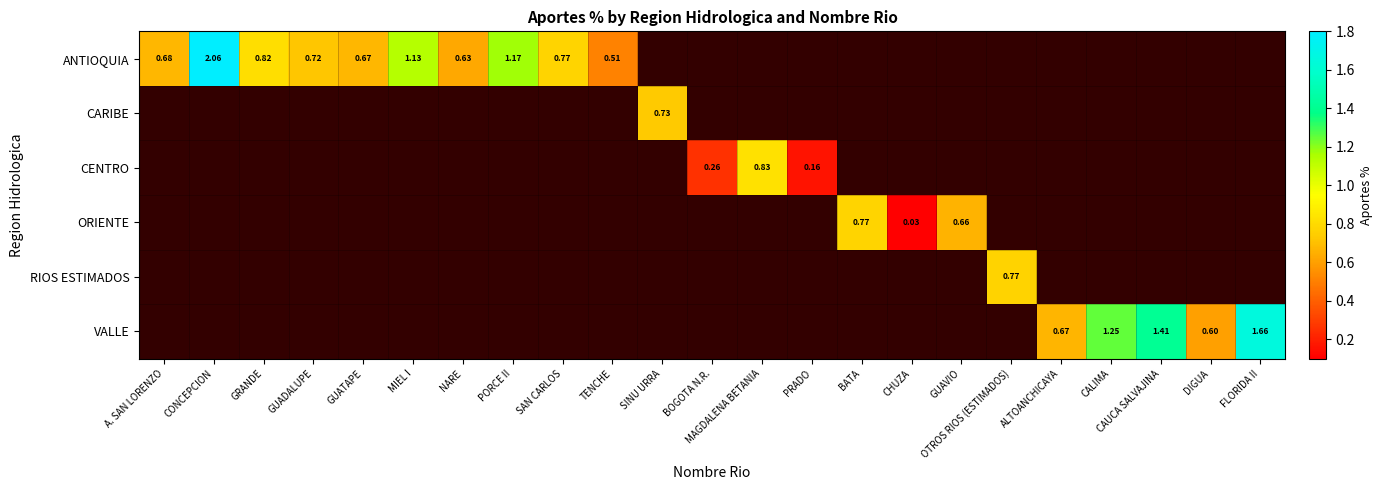

Is the value of ANTIOQUIA at TENCHE greater than the value of CENTRO at BOGOTA N.R.?

Yes